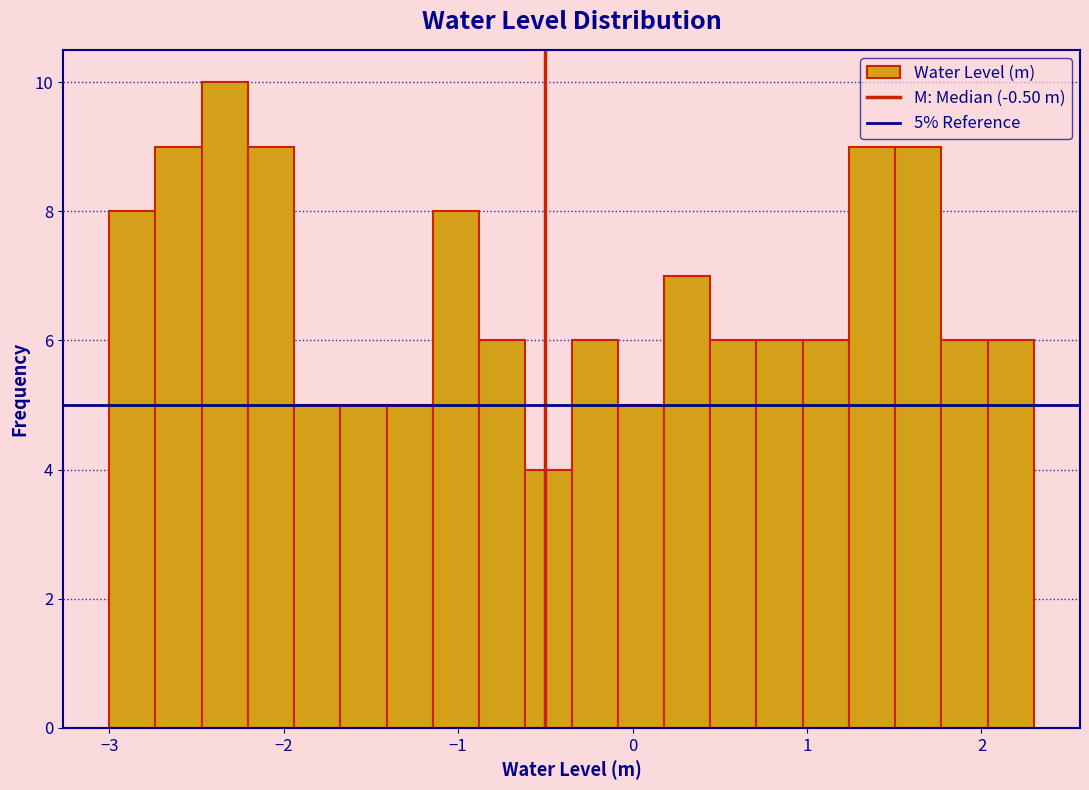

Read against the x-axis, roughly where is the centre of the tallest bar?

-2.3